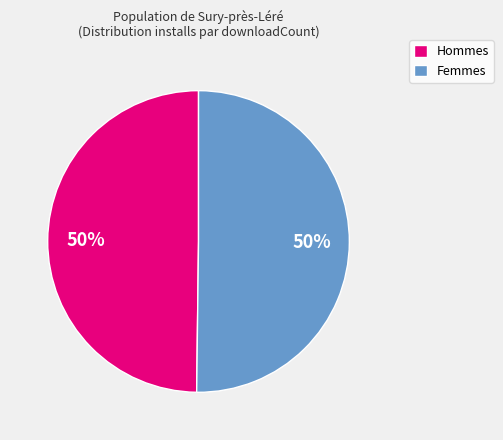

Is the sum of Femmes and Hommes greater than half?

Yes